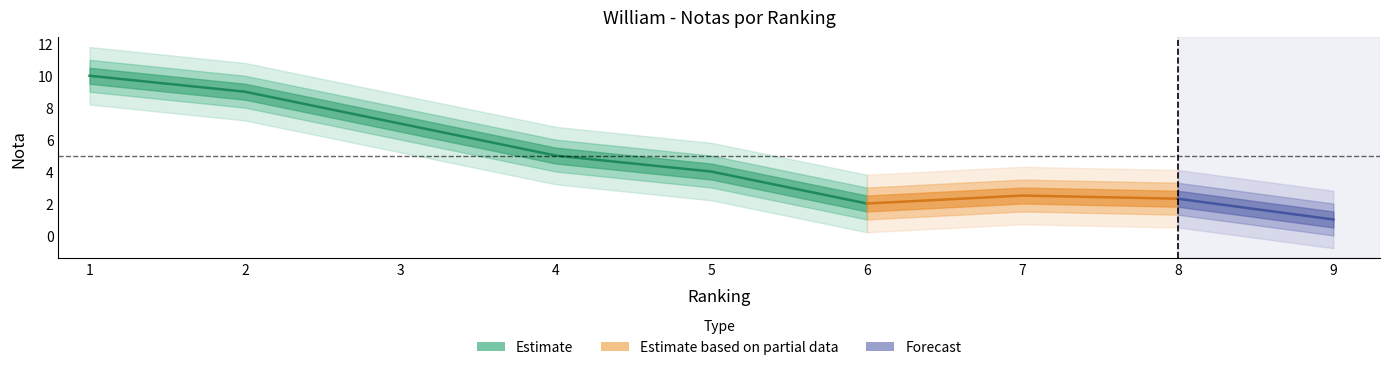

What is the sum of all values?

42.8